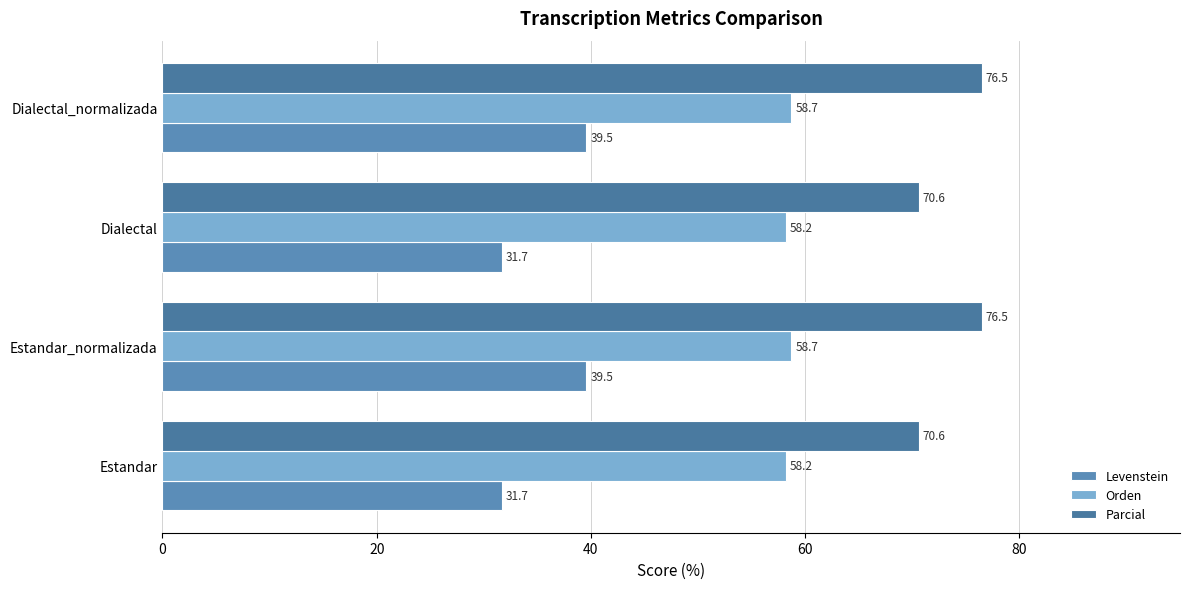

Which series has the largest range (max minus min)?

Levenstein